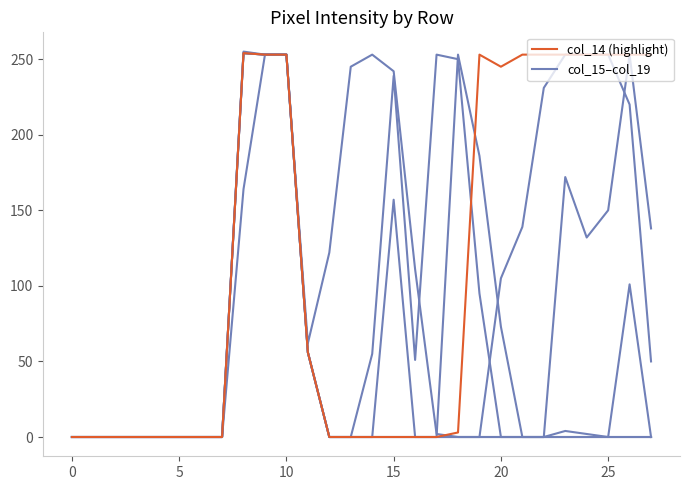

Does the chart have visible grid lines?

No